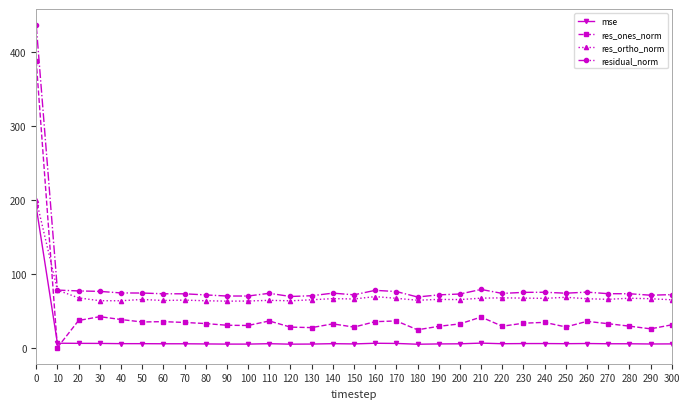

What is the value of the residual_norm point at the 25th from the left?

75.0